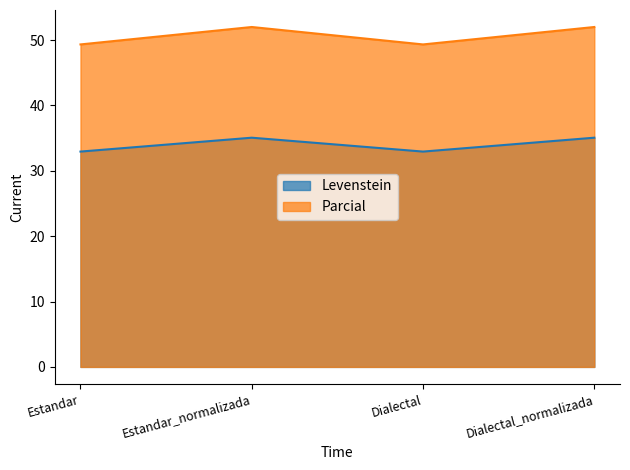

Where is the first local minimum for Parcial?

Dialectal